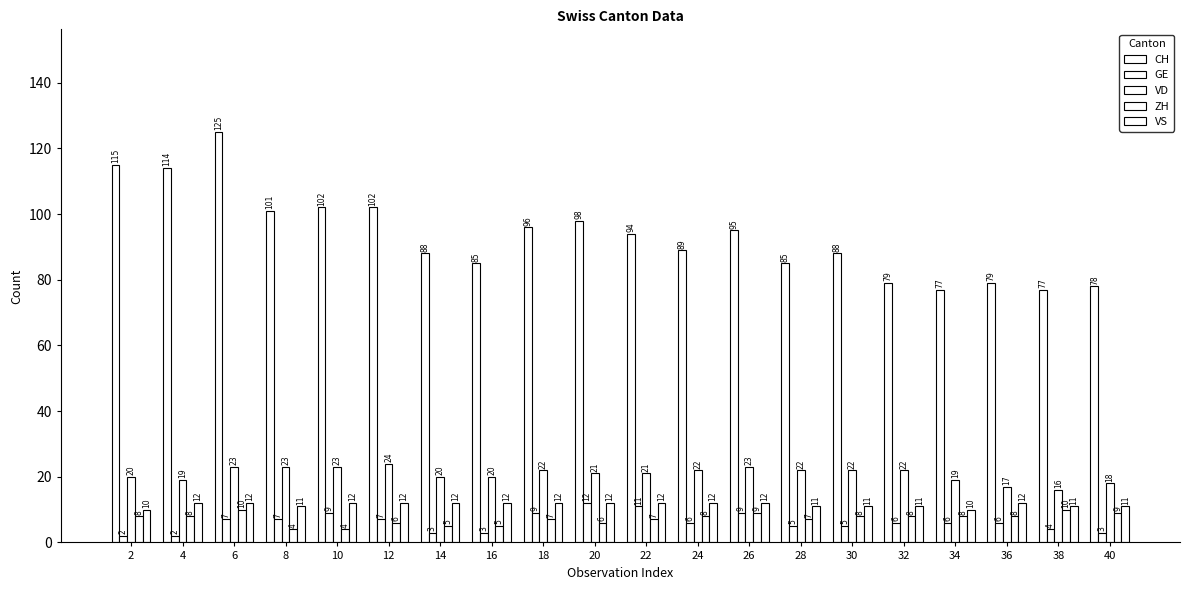

How many groups of bars are there?

20